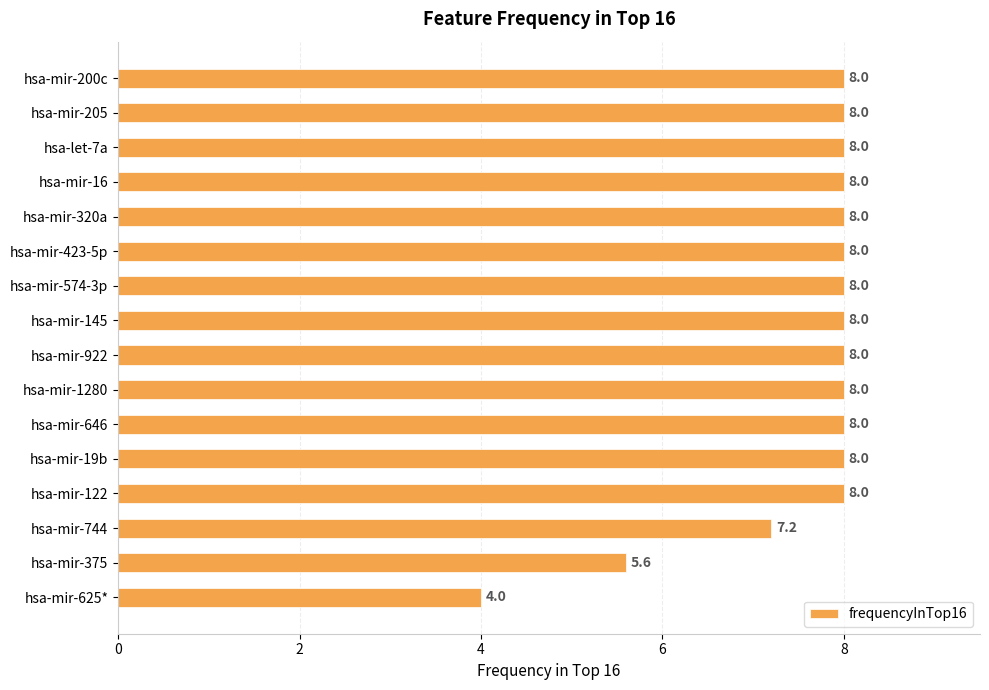

Approximately how many times larger is the value at hsa-mir-320a compared to hsa-let-7a?

1.0